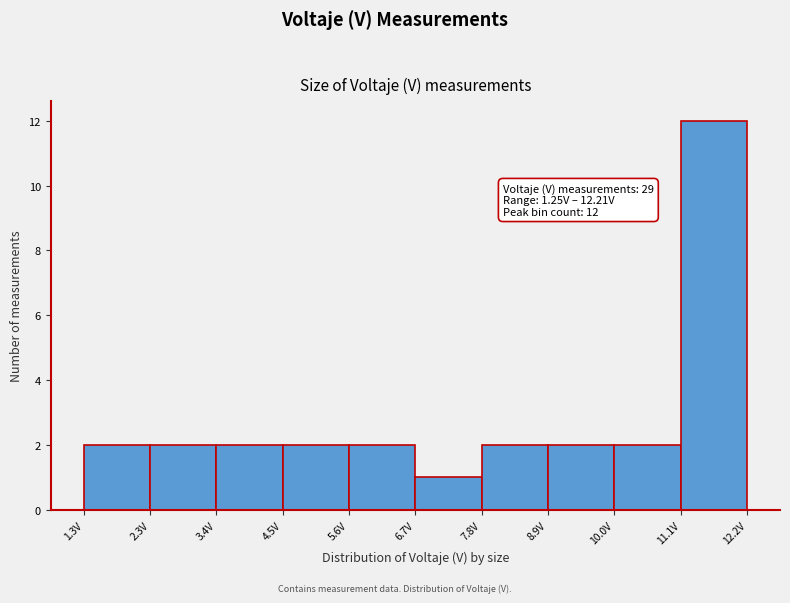

Over which range of the x-axis is the bar tallest?

11.2 to 12.2